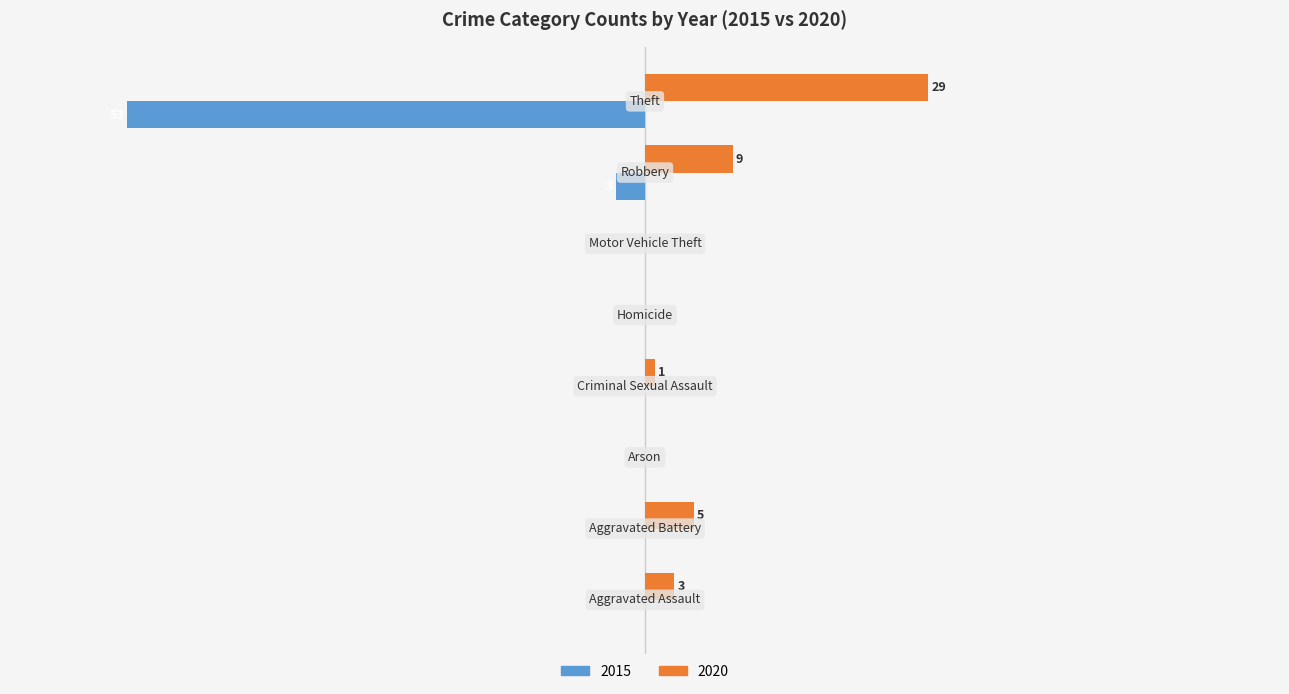

Rank the series by their average value, from highest to lowest.

2015, 2020